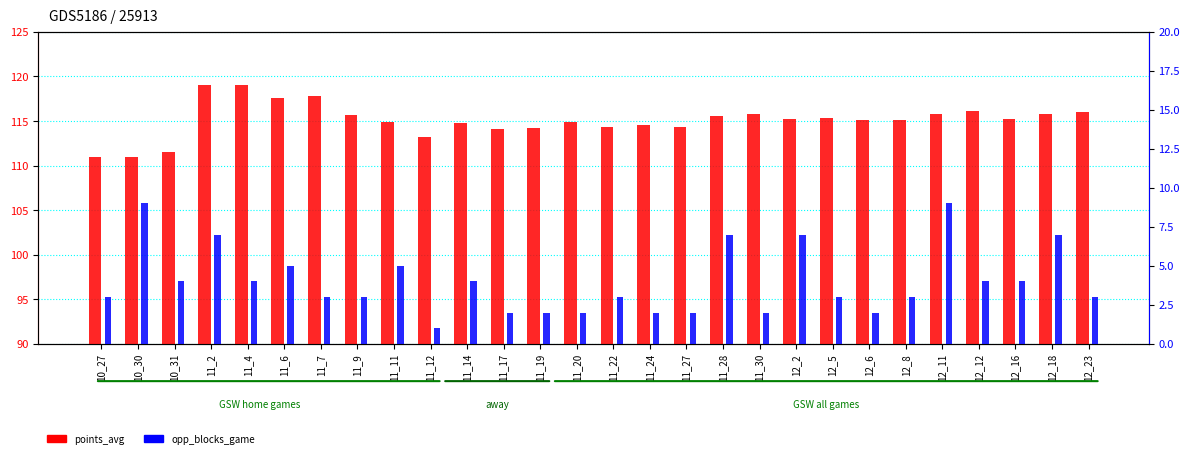

Which category has the highest value in the opp_blocks_game series?

10_30